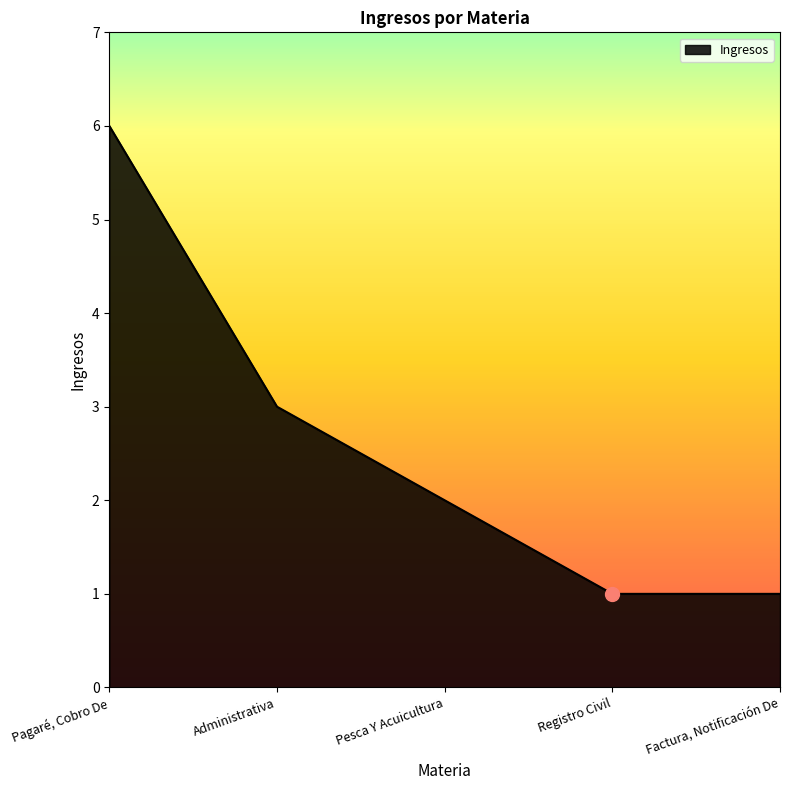

The chart shows a value of 1 at Registro Civil. True or false?

True